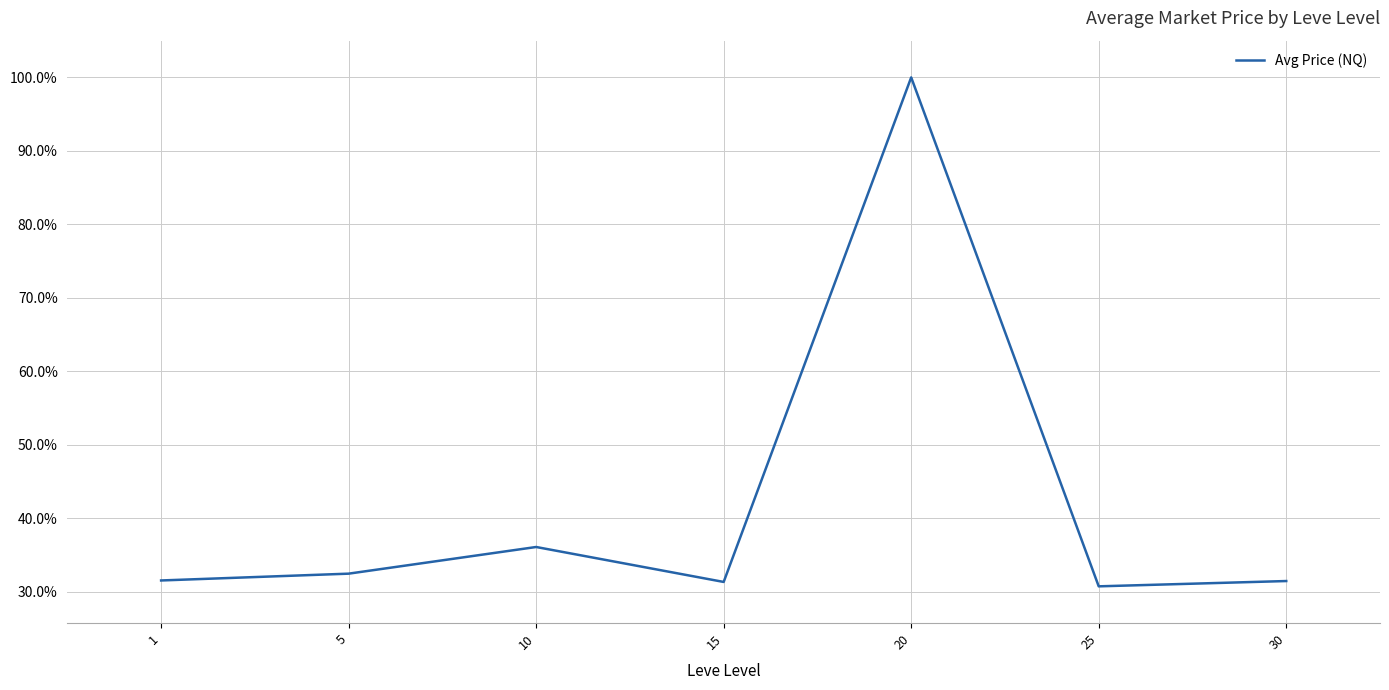

How many lines are shown in the chart?

1